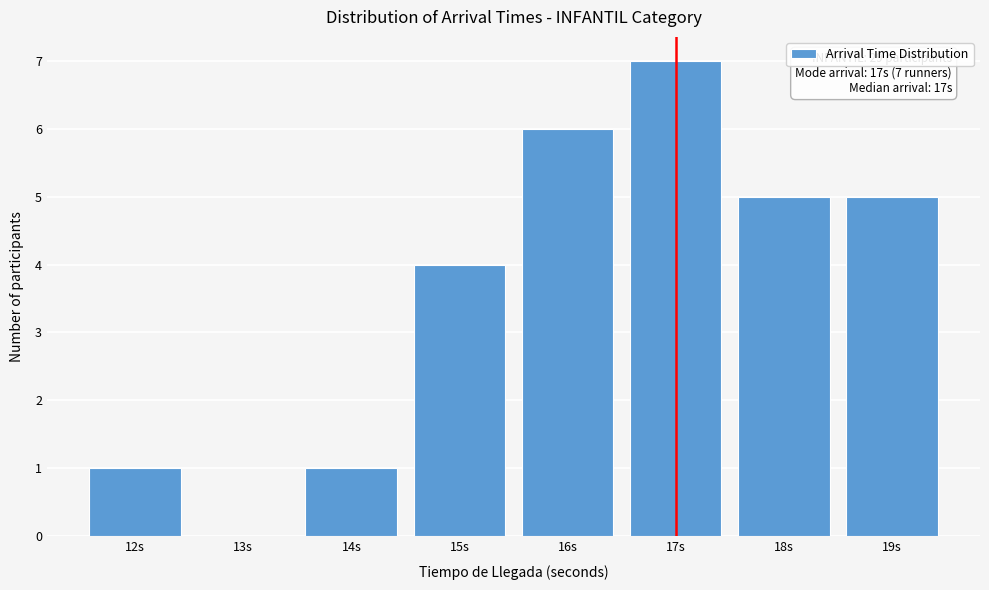

Reading left to right, list all the values displayed in this chart.

12s=1	13s=0	14s=1	15s=4	16s=6	17s=7	18s=5	19s=5